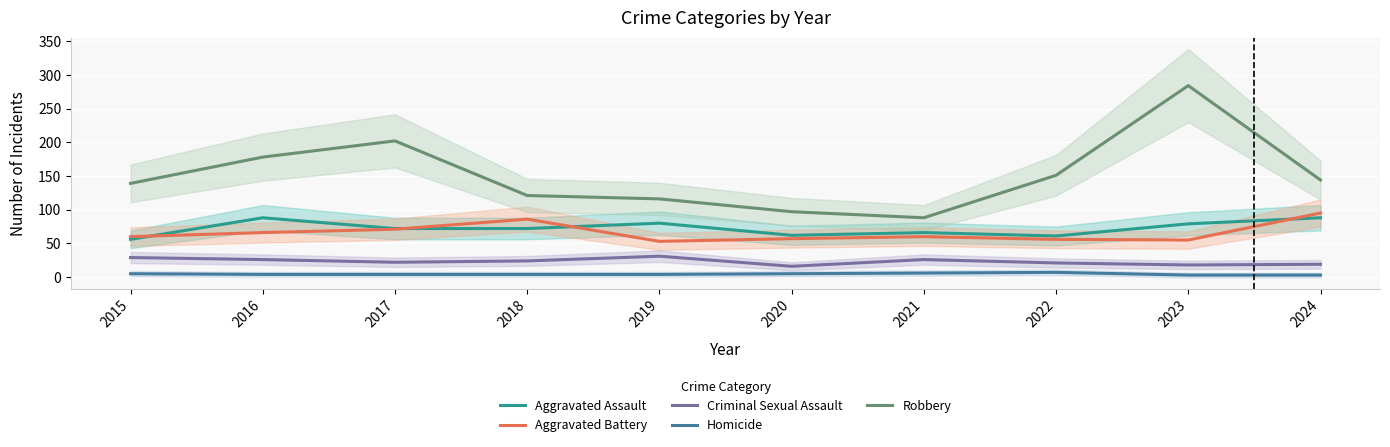

True or false: Homicide has a value of 7 at 2019.

False